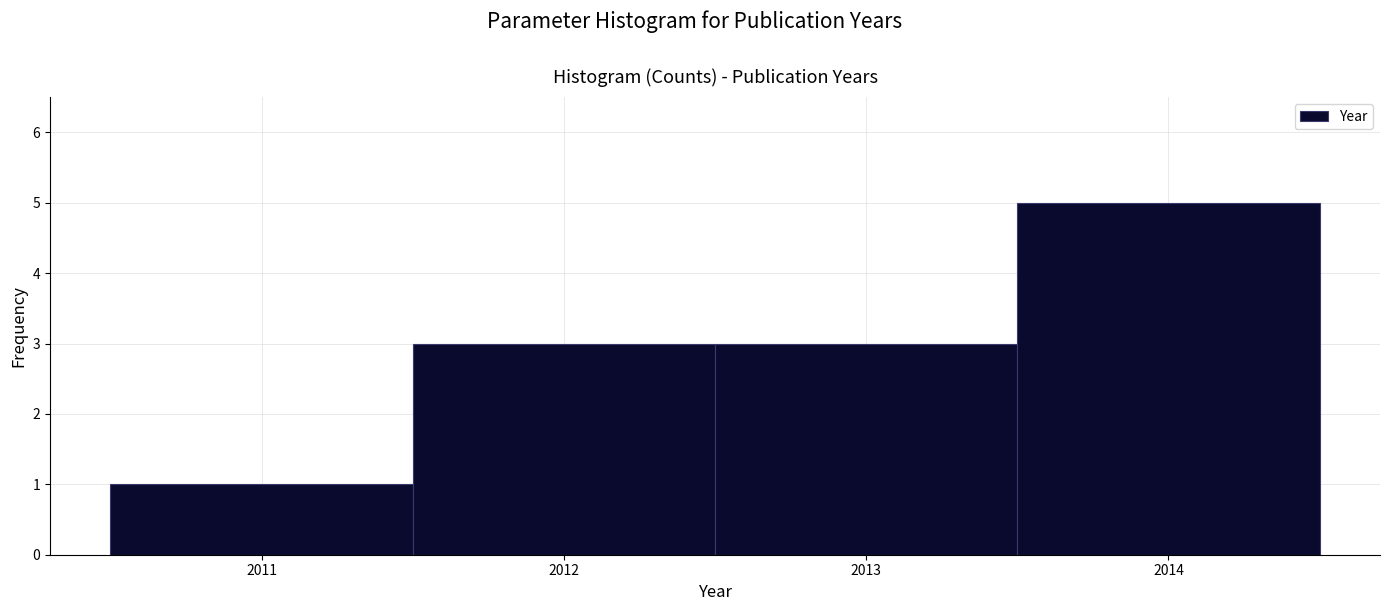

Reading left to right, list every bar in this chart as the range it spans on the x-axis followed by its height. The values are not printed on the chart, so give them approximately, as read against the axis.

2010.5 to 2011.5: 1
2011.5 to 2012.5: 3
2012.5 to 2013.5: 3
2013.5 to 2014.5: 5